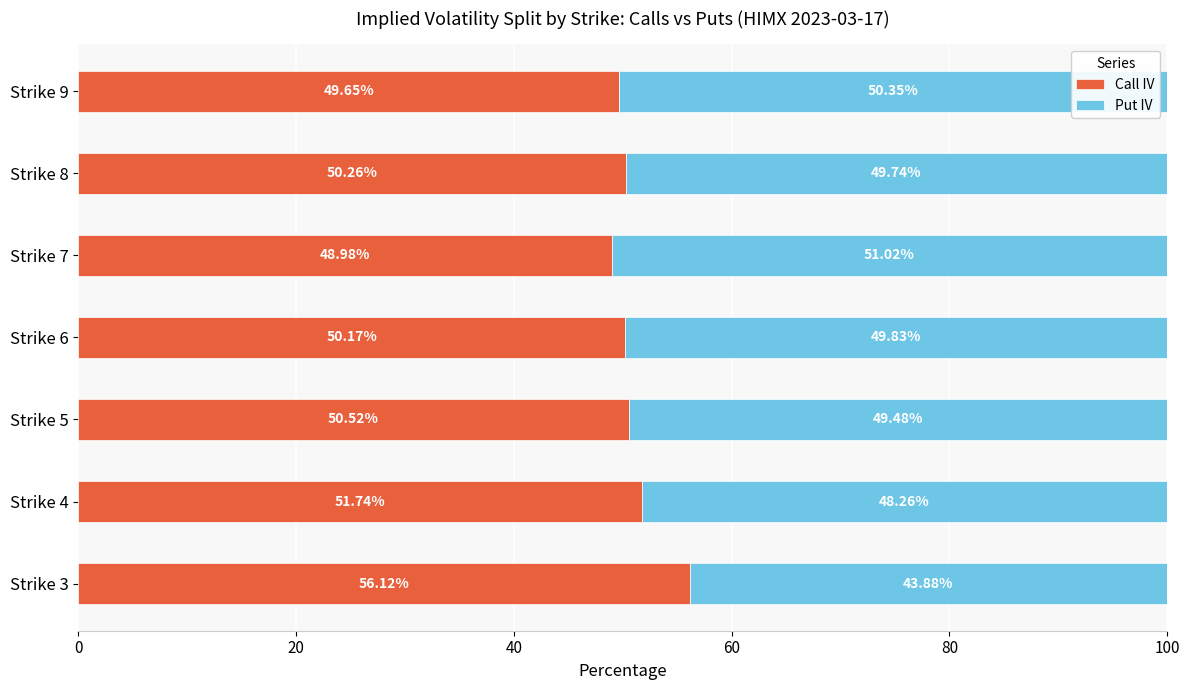

What is the difference between the Call IV values at Strike 9 and Strike 7?

0.7